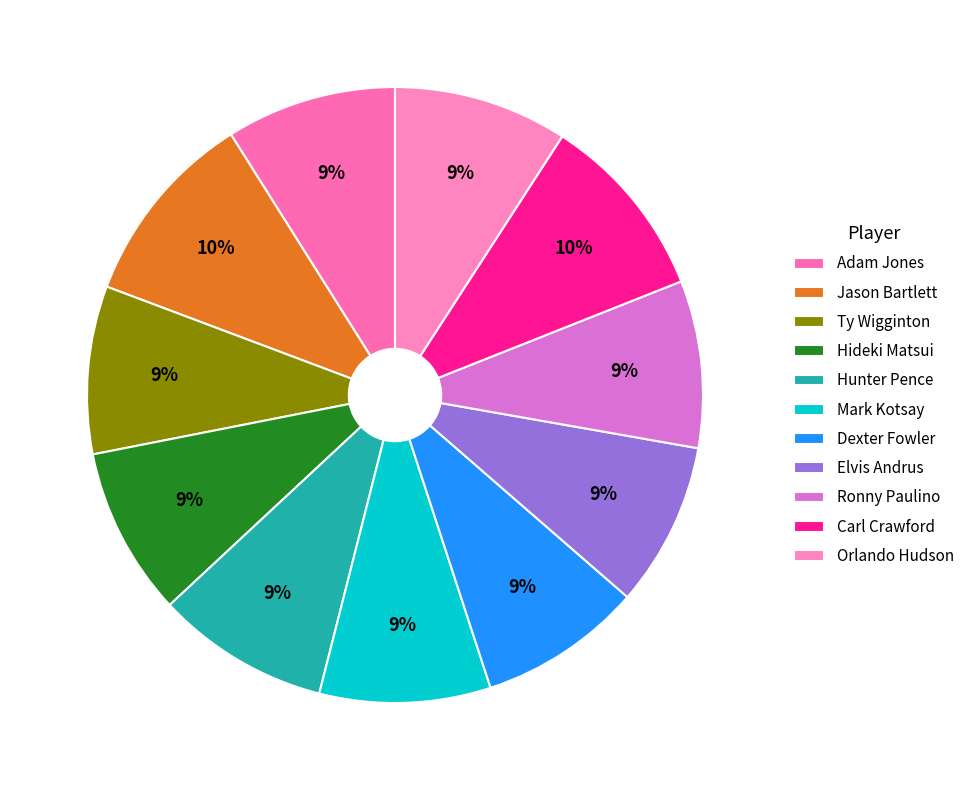

What percentage is the Hunter Pence slice, to the nearest percent?

9%